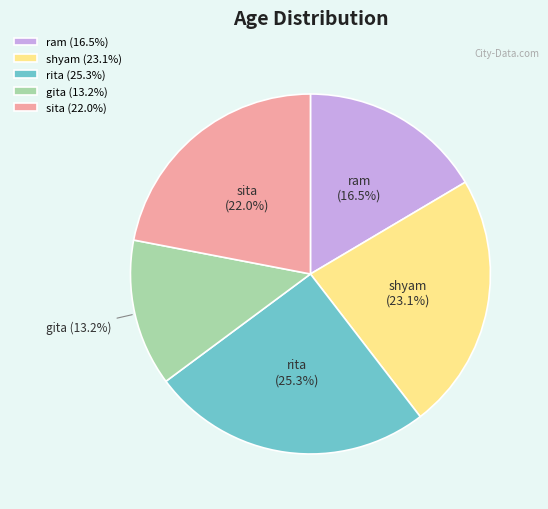

What is the ratio of the value at rita to the value at gita?

1.9